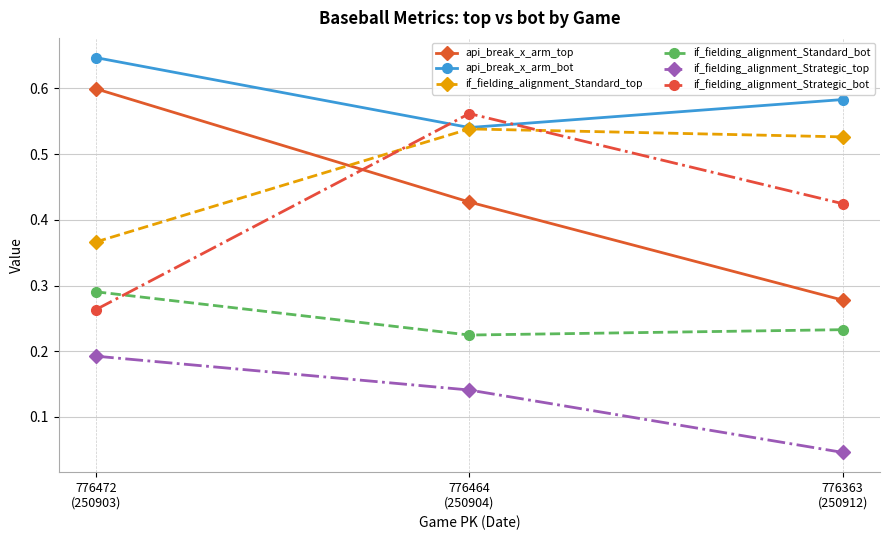

Between 776472
(250903) and 776363
(250912), which series saw the biggest shift?

api_break_x_arm_top